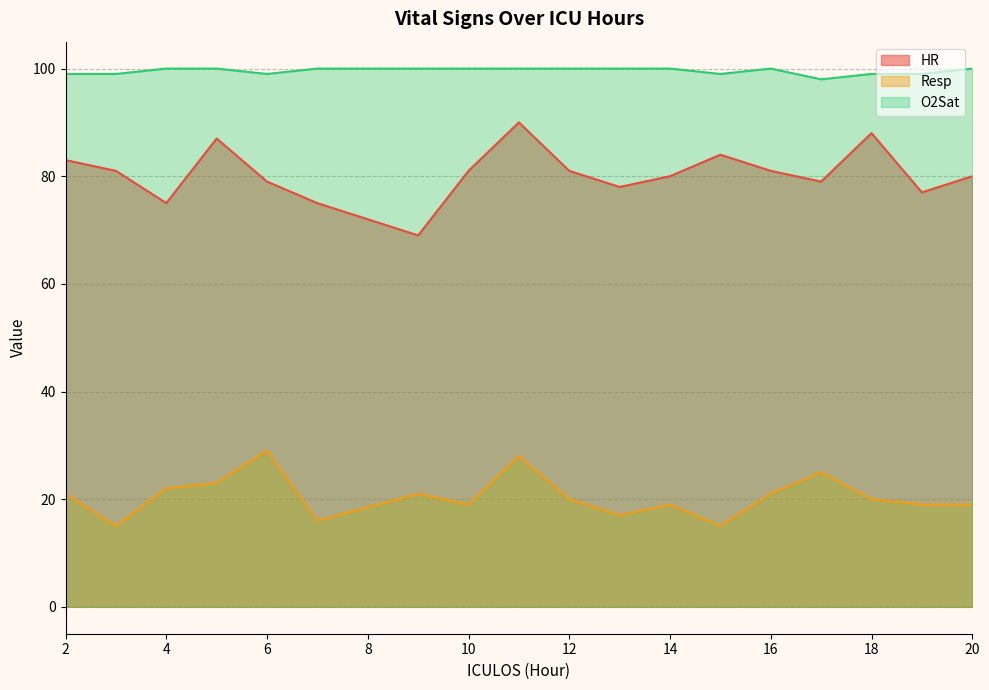

What is the difference between the maximum and second lowest values in the HR series?

15